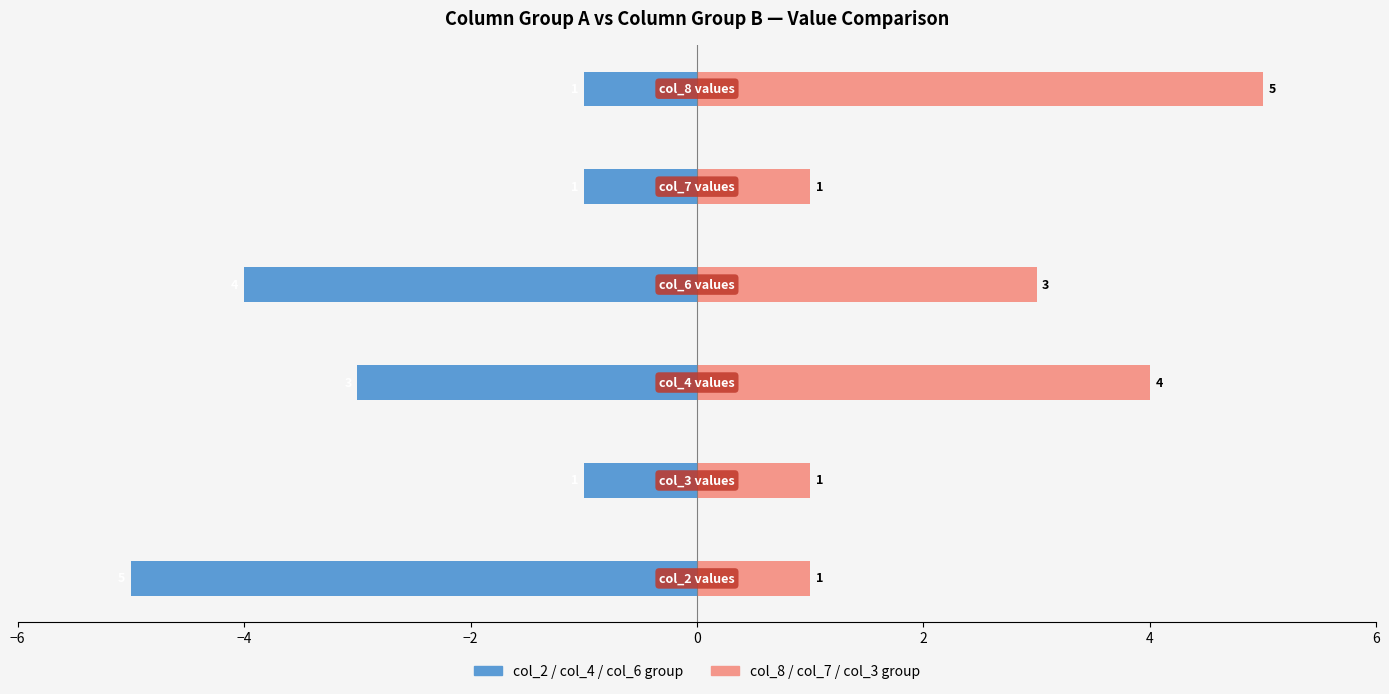

Reading right to left, what are all the values shown in this chart?

col_2 / col_4 / col_6 group: 4=-1	2=-1	0=-4	−2=-3	−4=-1	−6=-5
col_8 / col_7 / col_3 group: 4=5	2=1	0=3	−2=4	−4=1	−6=1